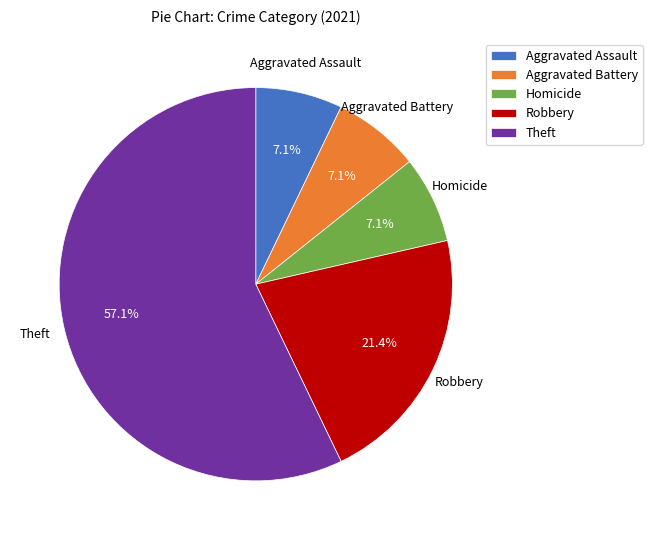

Is there a majority slice in this chart?

Yes